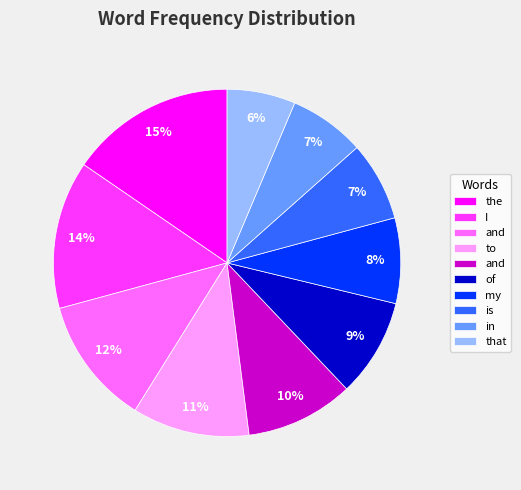

To the nearest percent, what is the average slice percentage?

10%